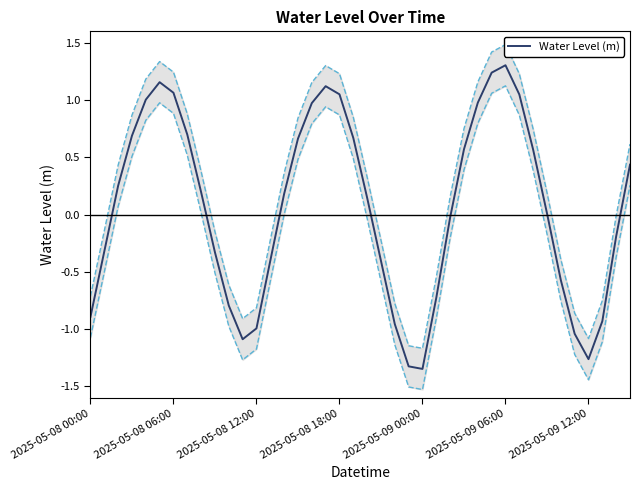

What is the difference between the values at 2025-05-08 18:00 and 11?

1.8